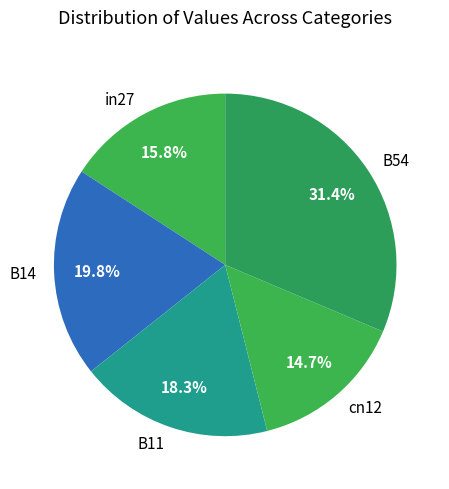

Between B11 and in27, which is larger?

B11